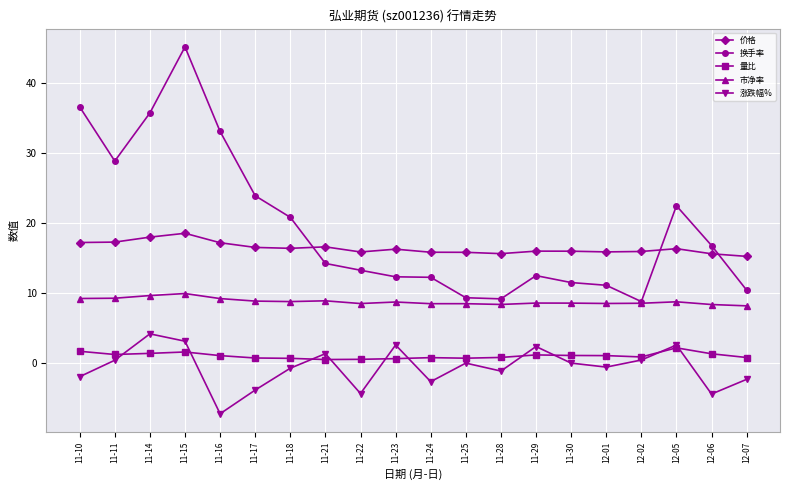

How many lines are shown in the chart?

5